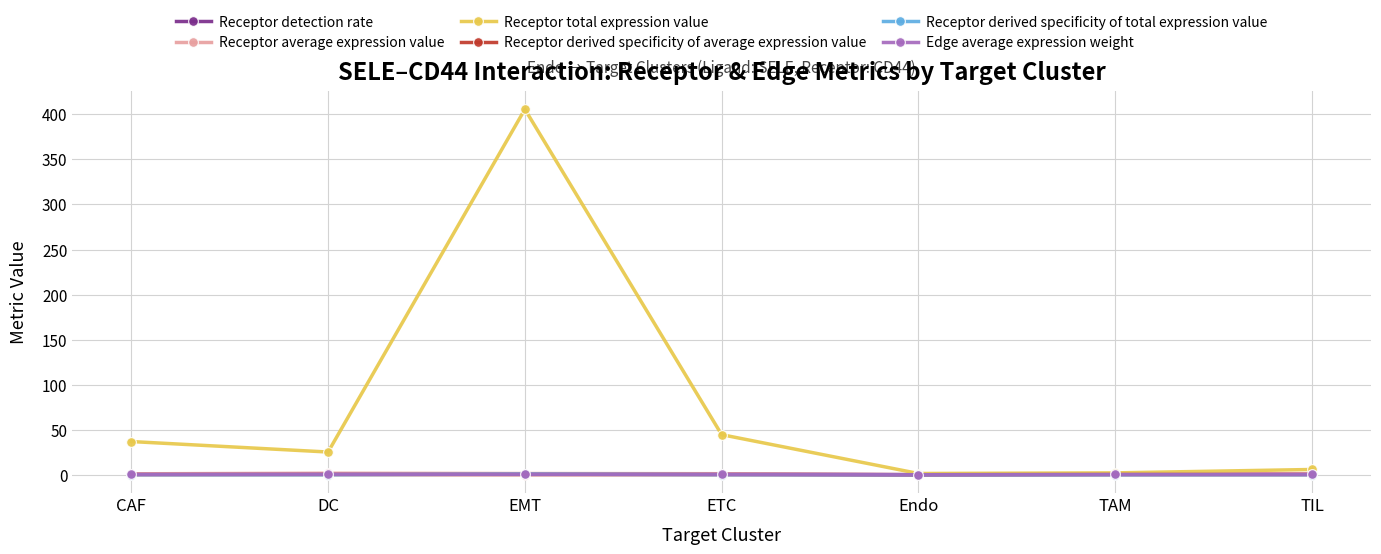

What is the label of the 1st point from the left?

CAF